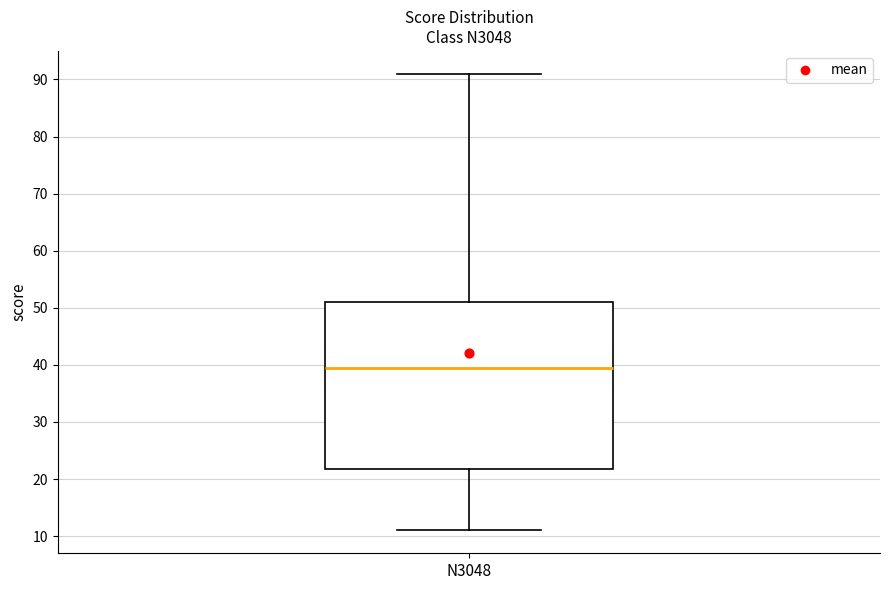

Where does the median line of the box for N3048 sit on the y-axis? The values are not printed on the chart, so give them approximately, as read against the axis.

40